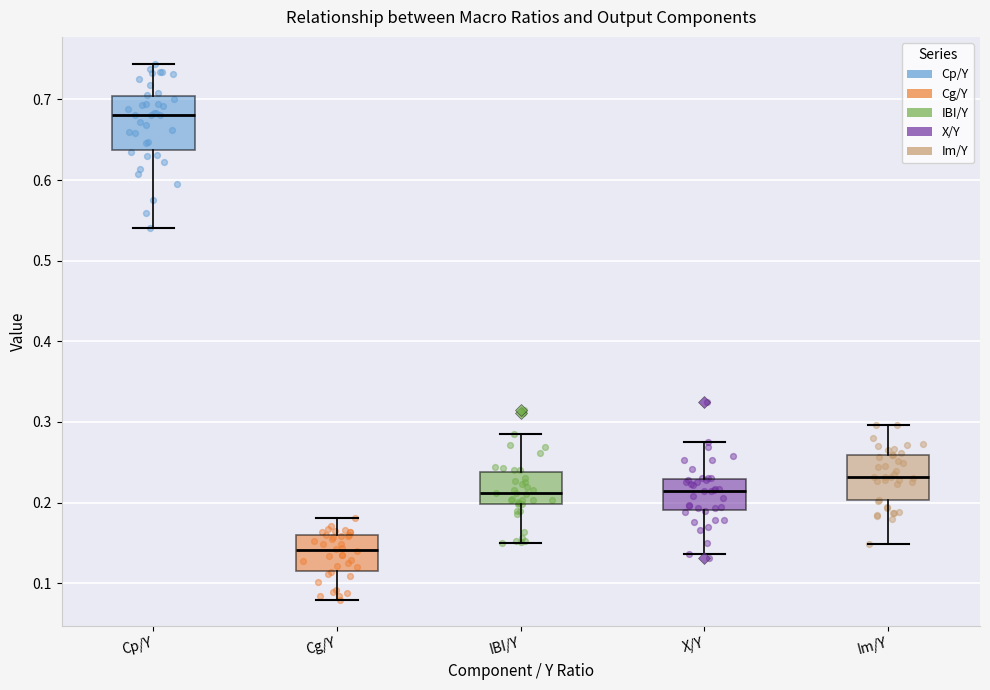

Reading left to right, transcribe this box plot: for each box, give where its median line is, the range the box spans, and where its two whiskers end, as read against the y-axis. The values are not printed on the chart, so give them approximately, as read against the axis.

Cp/Y: median 0.68, box 0.64 to 0.70, whiskers 0.54 to 0.74
Cg/Y: median 0.14, box 0.12 to 0.16, whiskers 0.08 to 0.18
IBI/Y: median 0.21, box 0.20 to 0.24, whiskers 0.15 to 0.29
X/Y: median 0.21, box 0.19 to 0.23, whiskers 0.14 to 0.28
Im/Y: median 0.23, box 0.20 to 0.26, whiskers 0.15 to 0.30